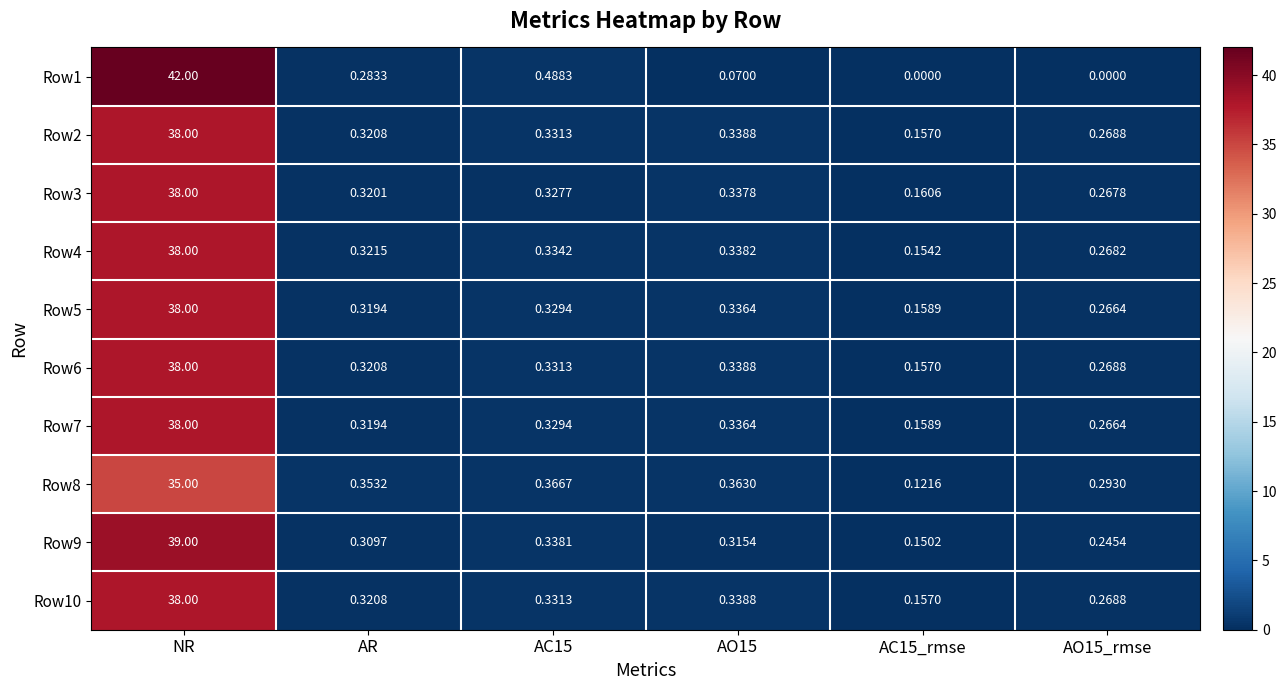

At which category does the chart reach its peak across all series?

NR